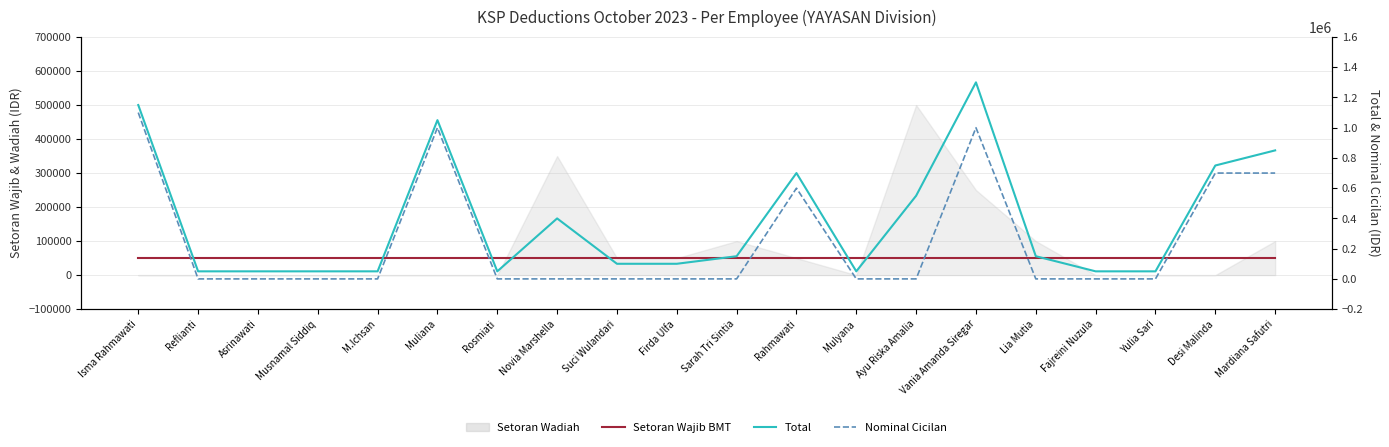

What is the spread (max minus min) of values at Reflianti?

50000